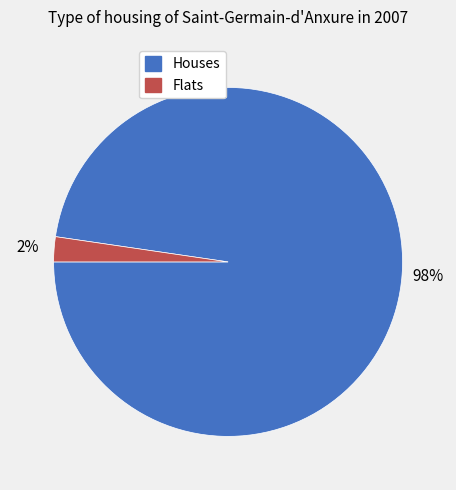

Is it true that Houses is 98% of the pie?

True